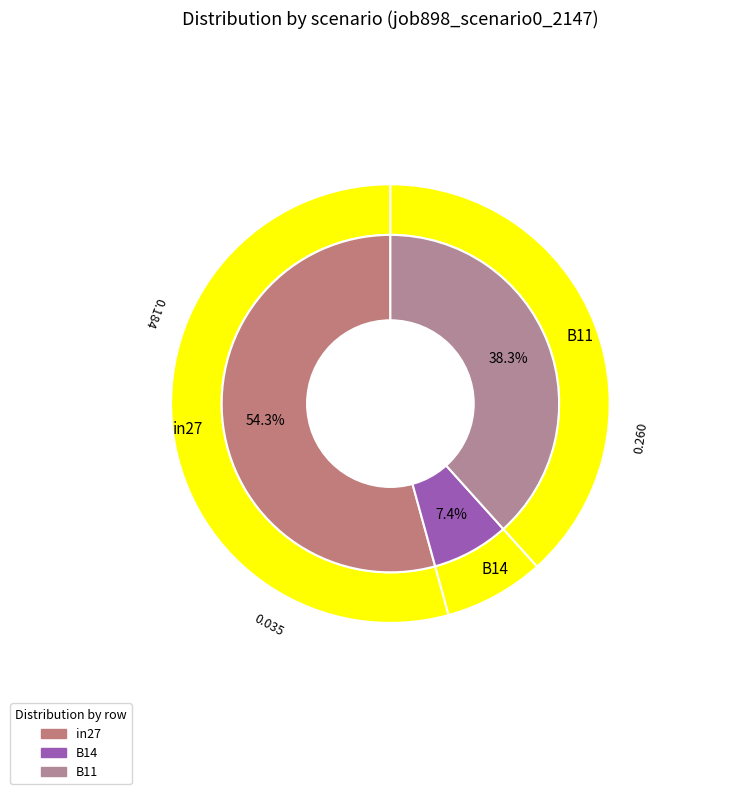

Is in27 the majority of the pie?

Yes